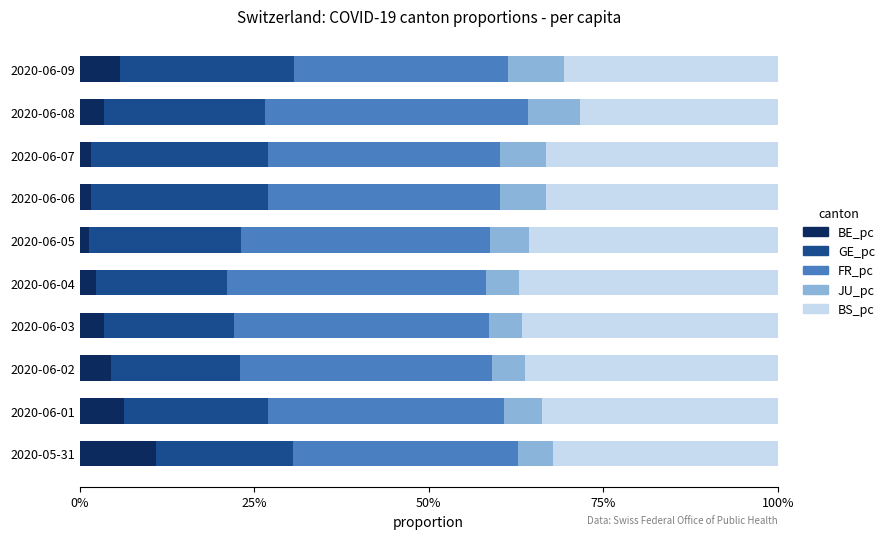

What are all the series names shown in the legend?

BE_pc, GE_pc, FR_pc, JU_pc, BS_pc